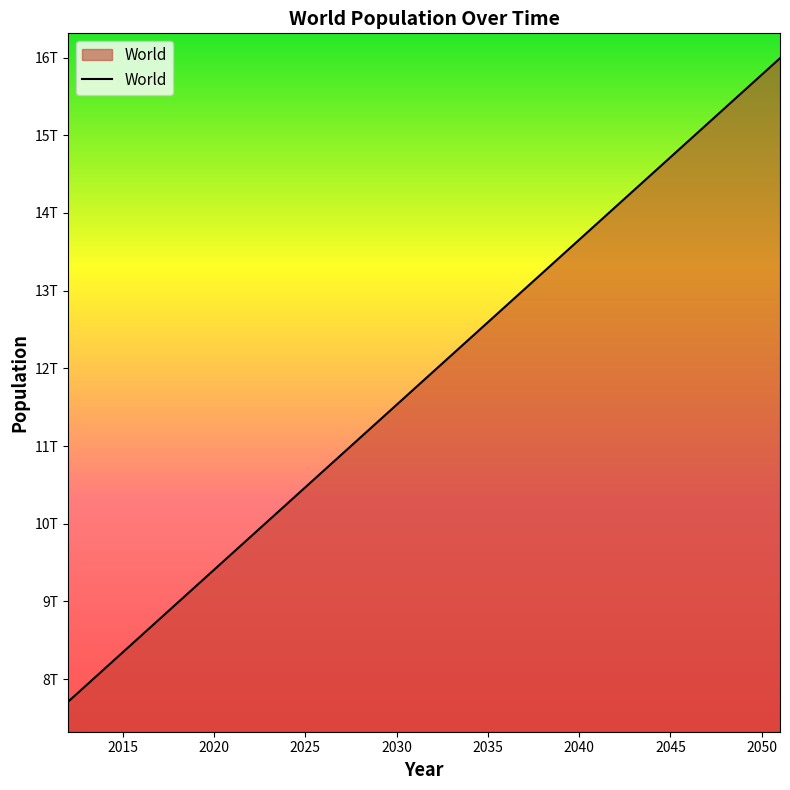

Count the number of categories in the chart.

40